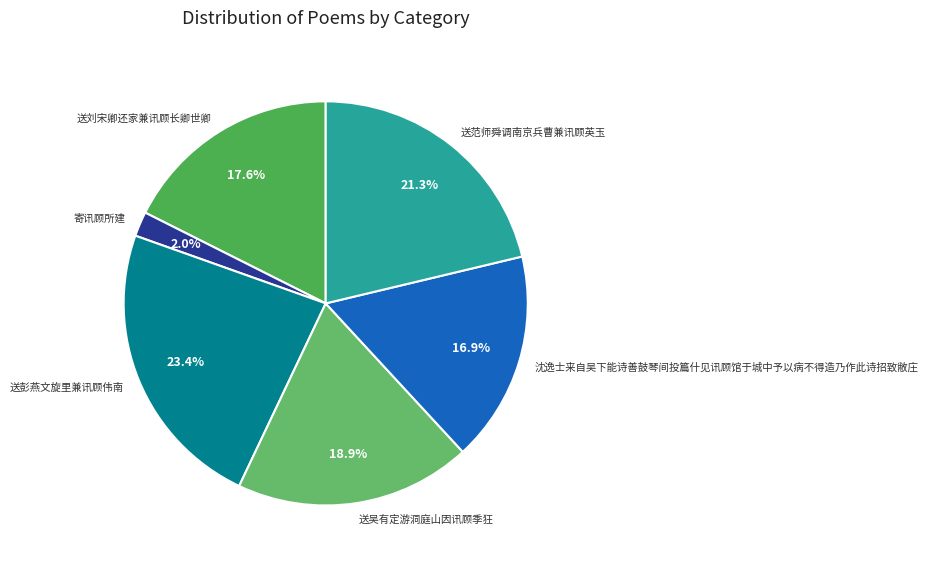

How many segments does this pie chart have?

6